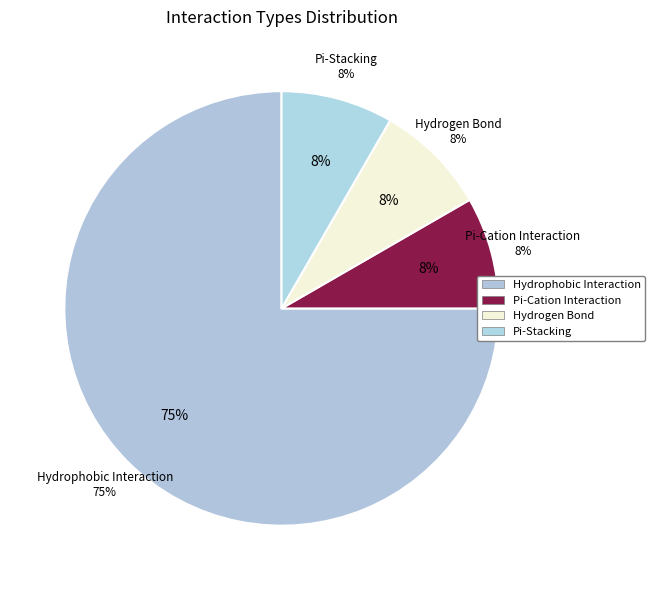

Count the number of slices in the pie.

4